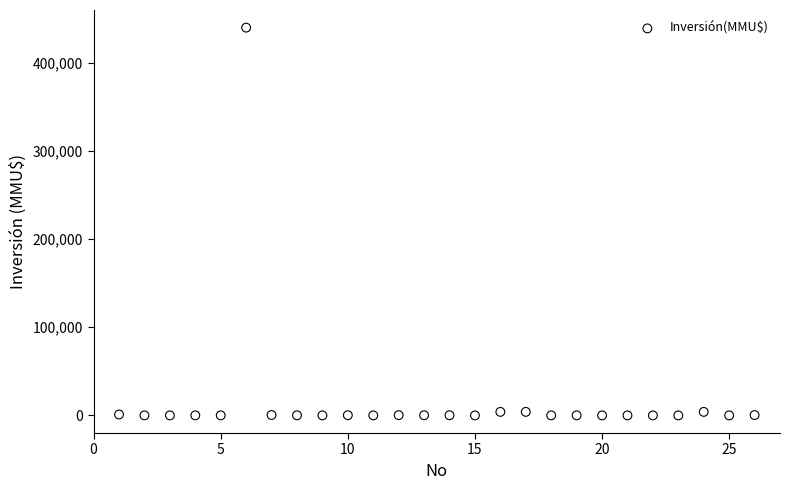

What is the range of Y values (max minus min)?

440000